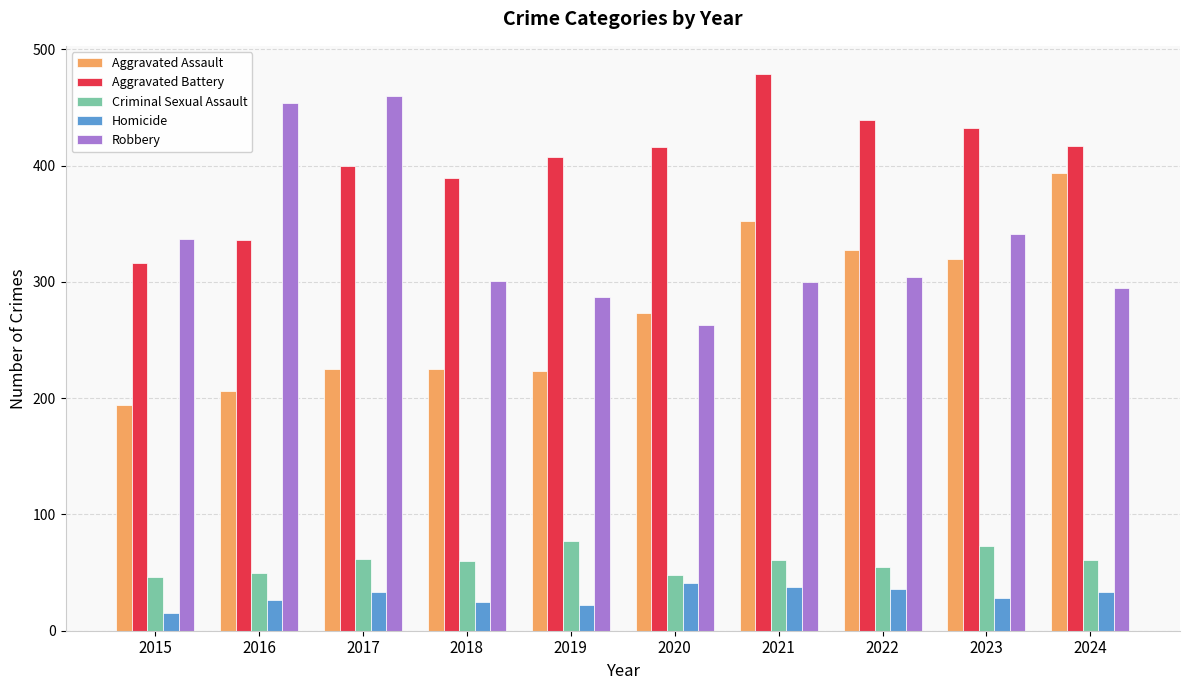

What is the sum of the Robbery values at 2021 and 2019?

587